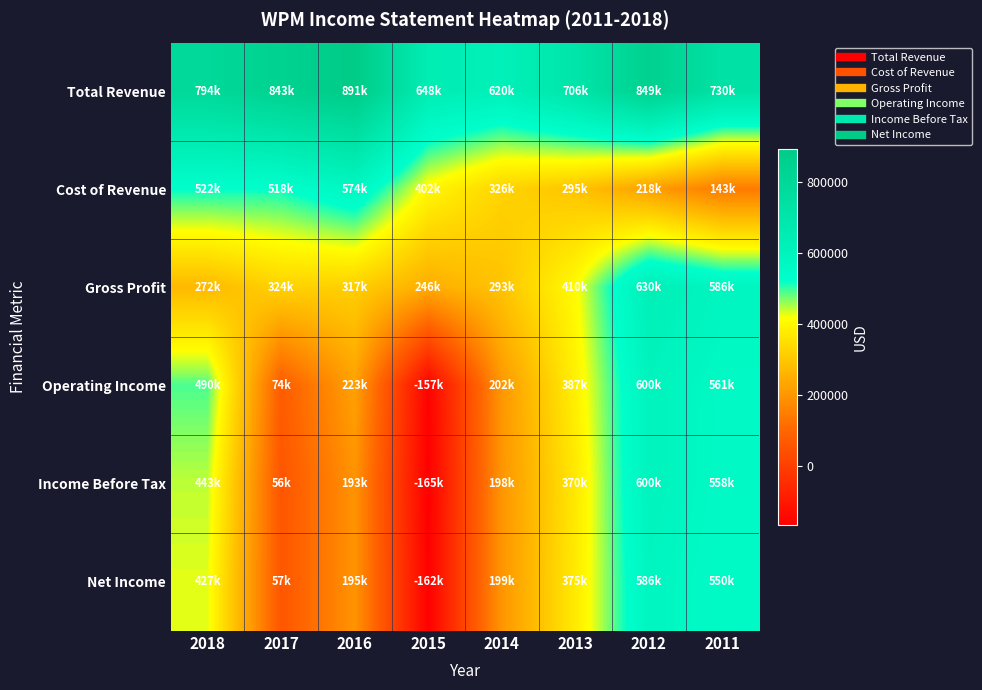

What is the maximum value shown in the chart?

891600